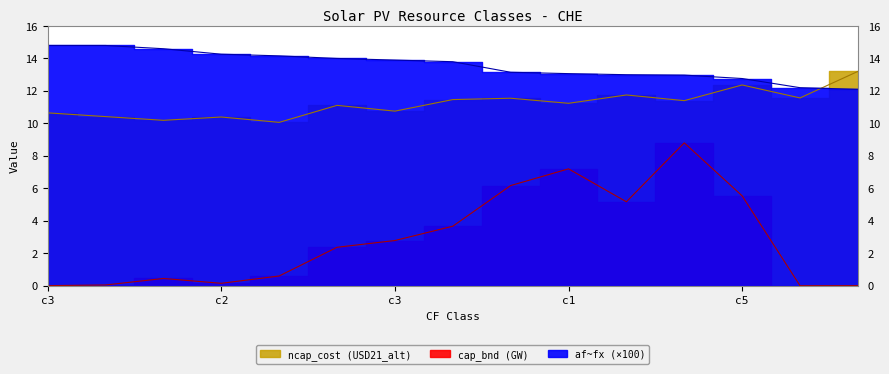

Rank the series at c2 from highest to lowest value.

af~fx, ncap_cost (USD21_alt), cap_bnd (GW)